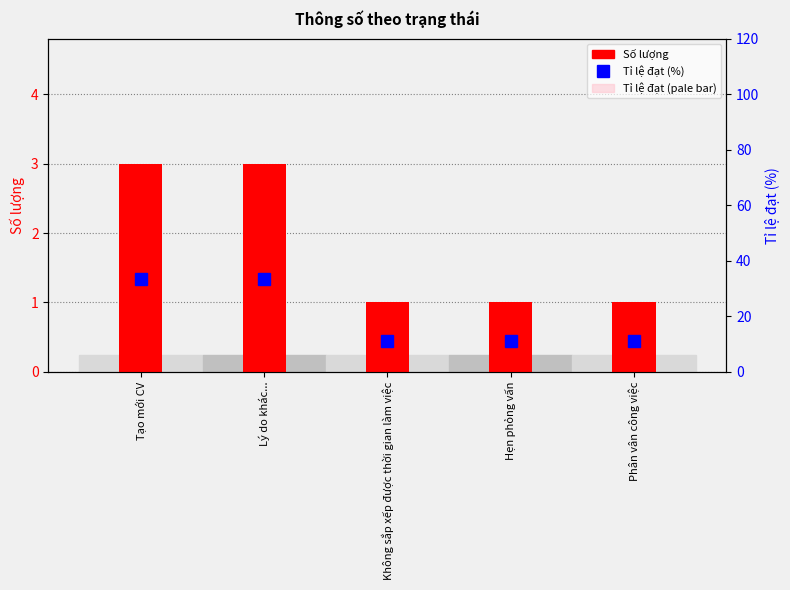

Which label corresponds to the largest value in the chart?

Tạo mới CV